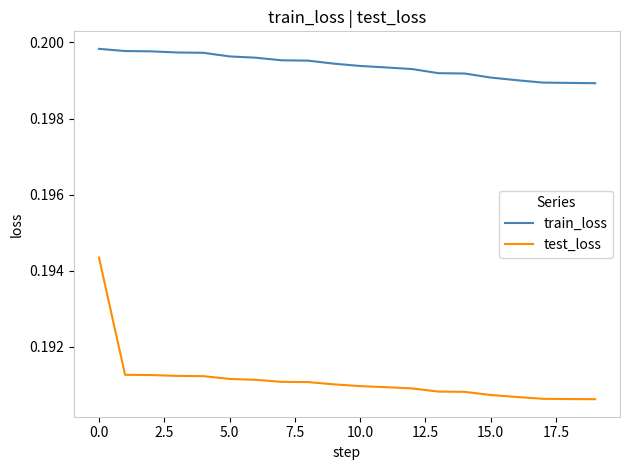

Rank the series by their average value, from lowest to highest.

test_loss, train_loss